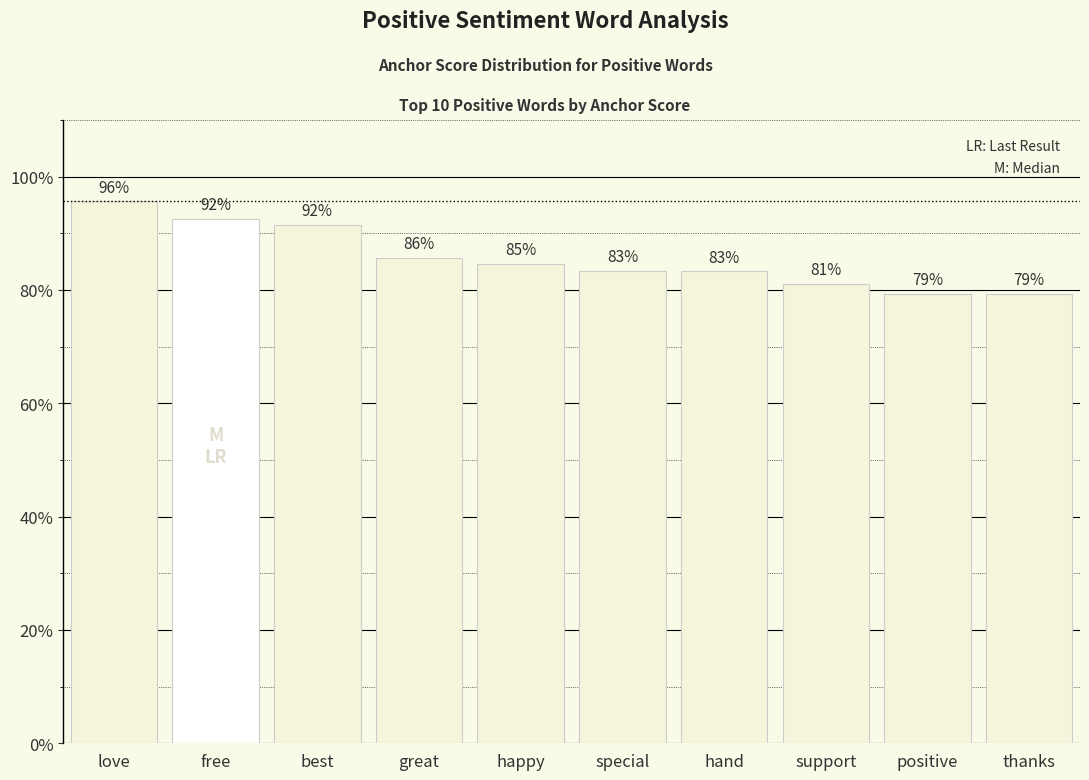

Where is the data nearest to the value 0?

thanks